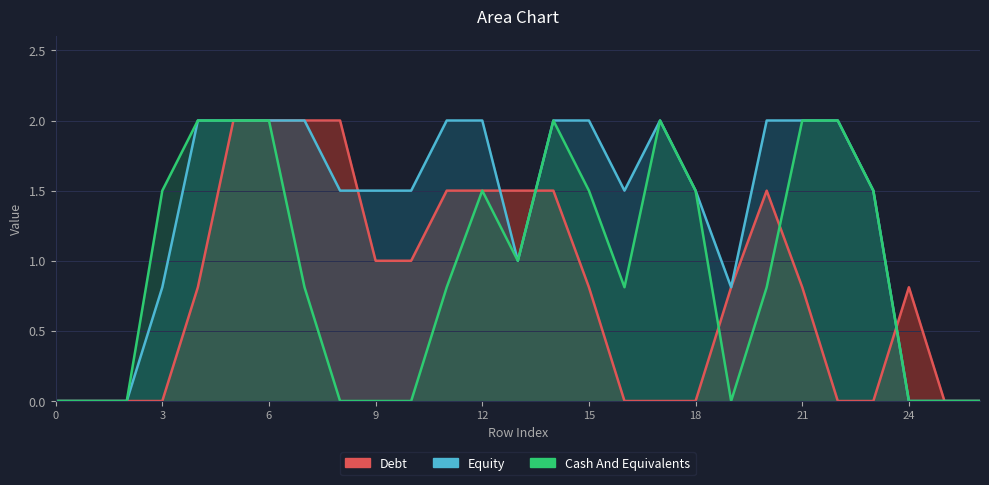

Is it true that col_9 equals 2.0 at 8?

True